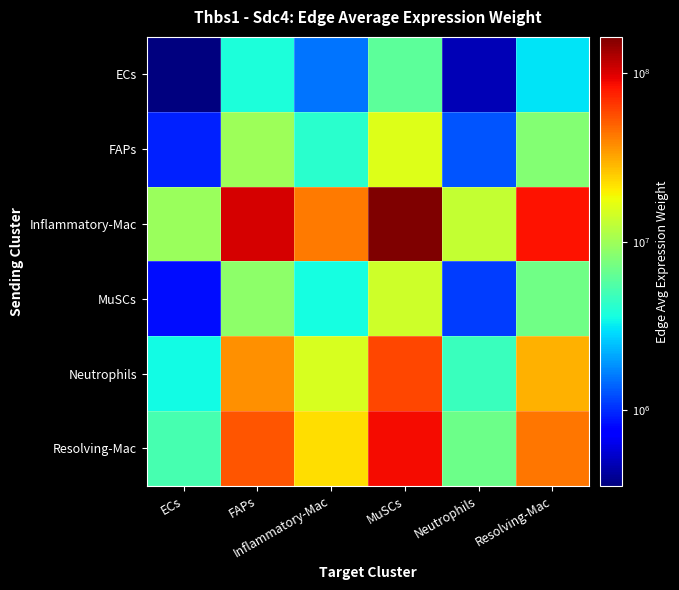

At ECs, list the series in order from smallest to largest.

ECs, MuSCs, FAPs, Neutrophils, Resolving-Mac, Inflammatory-Mac